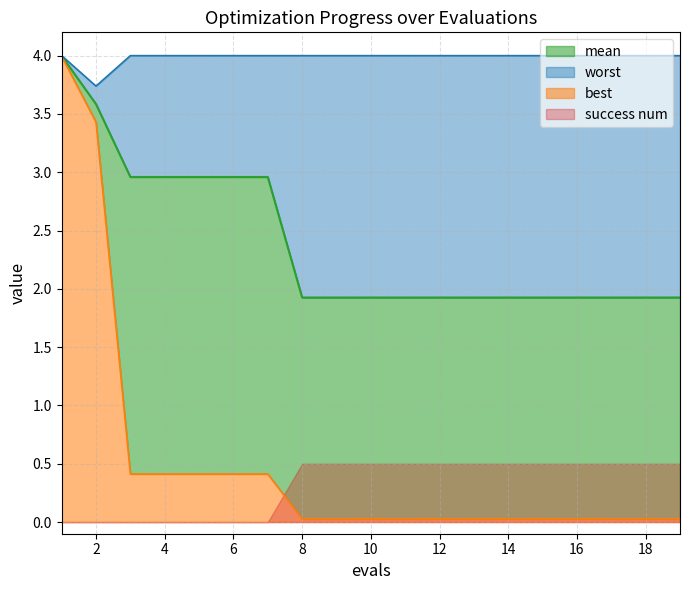

At which category does the chart reach its peak across all series?

1